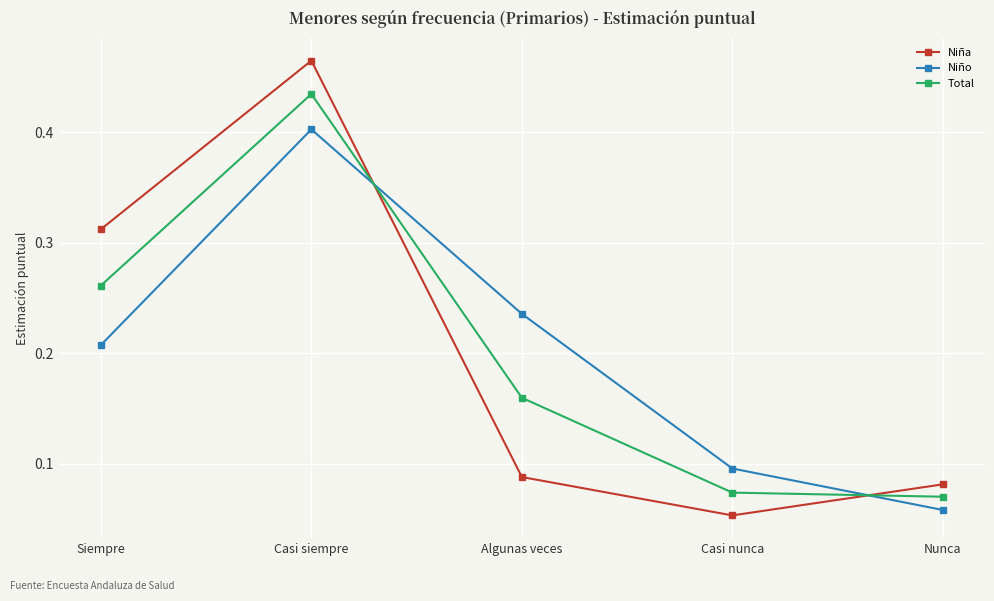

What is the sum of all Total values?

1.0